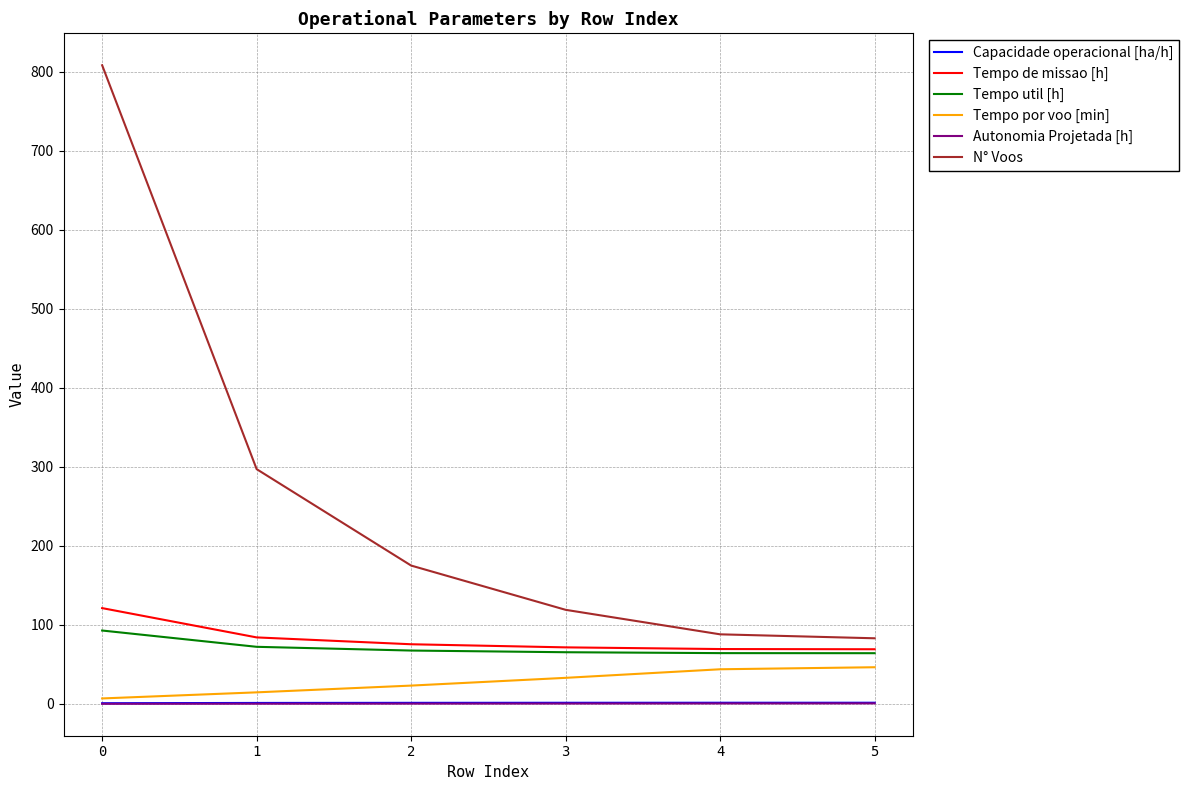

True or false: Capacidade operacional [ha/h] and Autonomia Projetada [h] intersect in this chart.

False